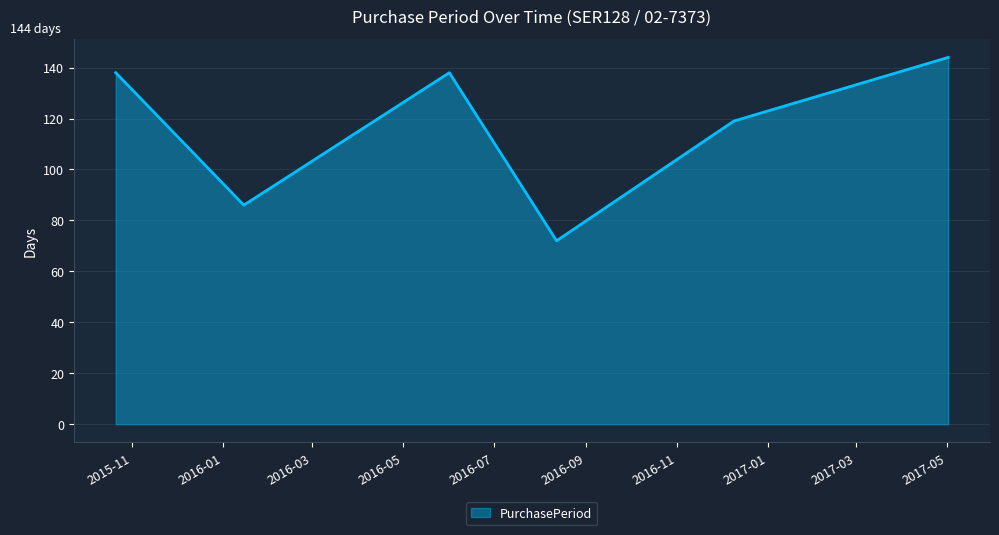

What is the minimum value shown in the chart?

72